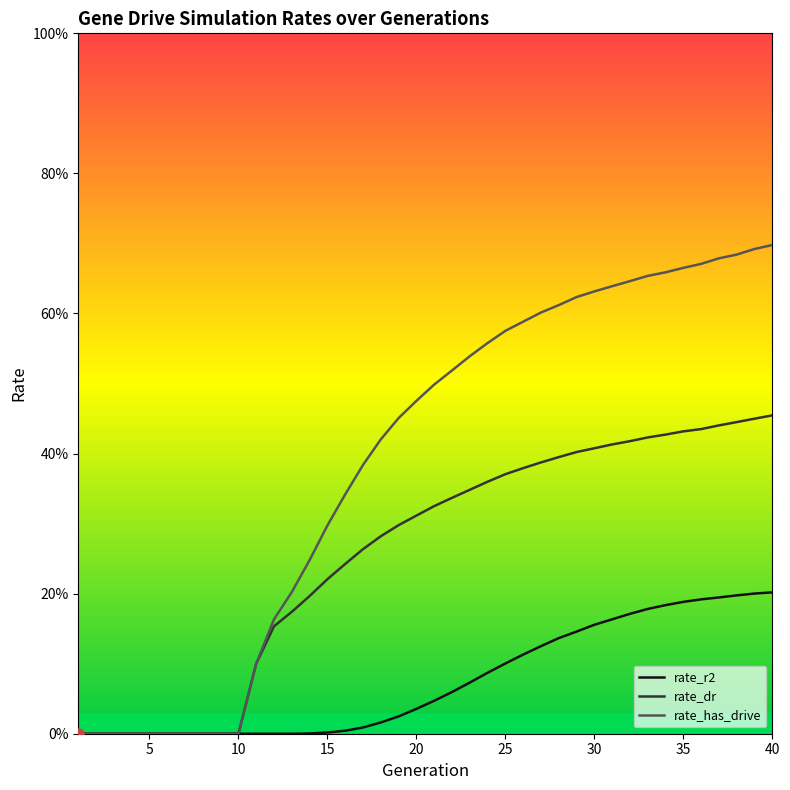

Does the chart display data point markers on the line(s)?

No